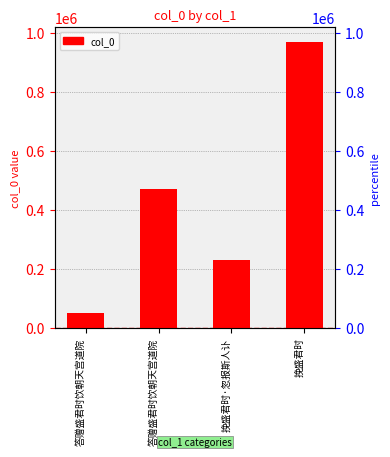

Are the bars grouped side by side (vs. stacked)?

No